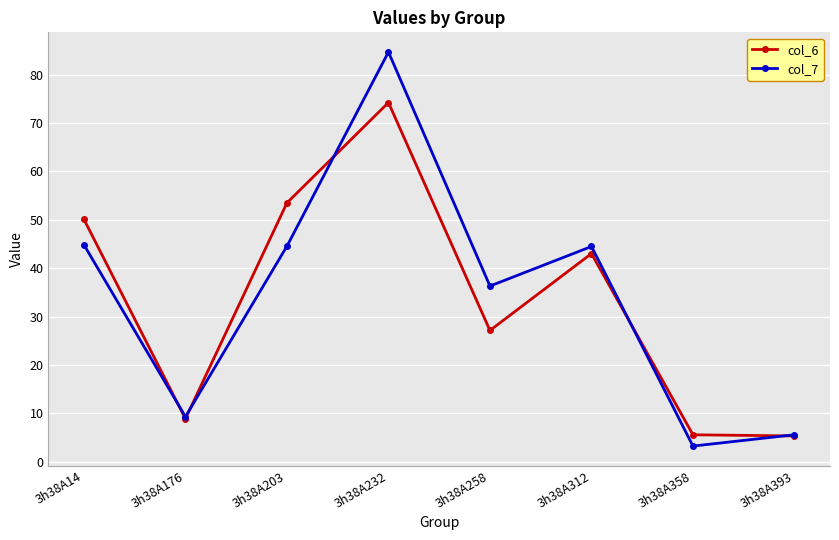

Rank the series by their maximum value, from highest to lowest.

col_7, col_6